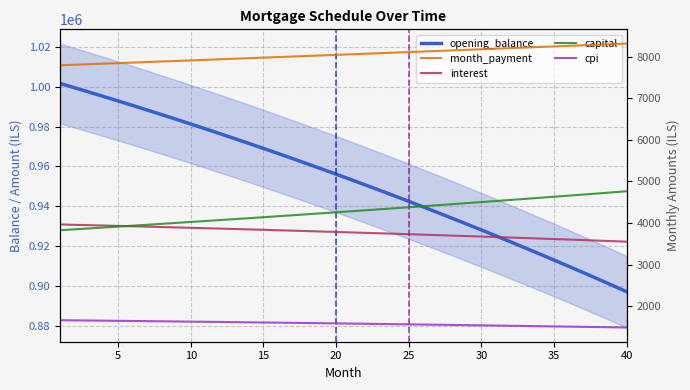

At 35, list the series in order from largest to smallest.

opening_balance, month_payment, capital, interest, cpi